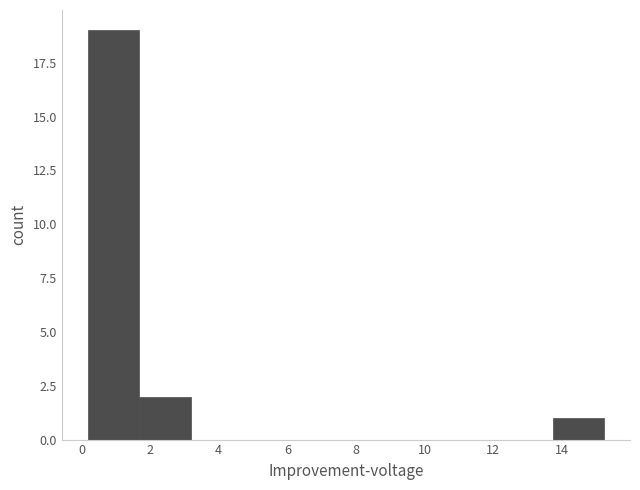

Reading left to right, transcribe this chart: for each bar, give the range it covers on the x-axis and its height. Neither the bar edges nor the heights are printed on the chart, so give them approximately, as read against the axes.

0.2 to 1.6: 19
1.6 to 3.2: 2
3.2 to 4.6: 0
4.6 to 6.2: 0
6.2 to 7.8: 0
7.8 to 9.2: 0
9.2 to 10.8: 0
10.8 to 12.2: 0
12.2 to 13.8: 0
13.8 to 15.2: 1